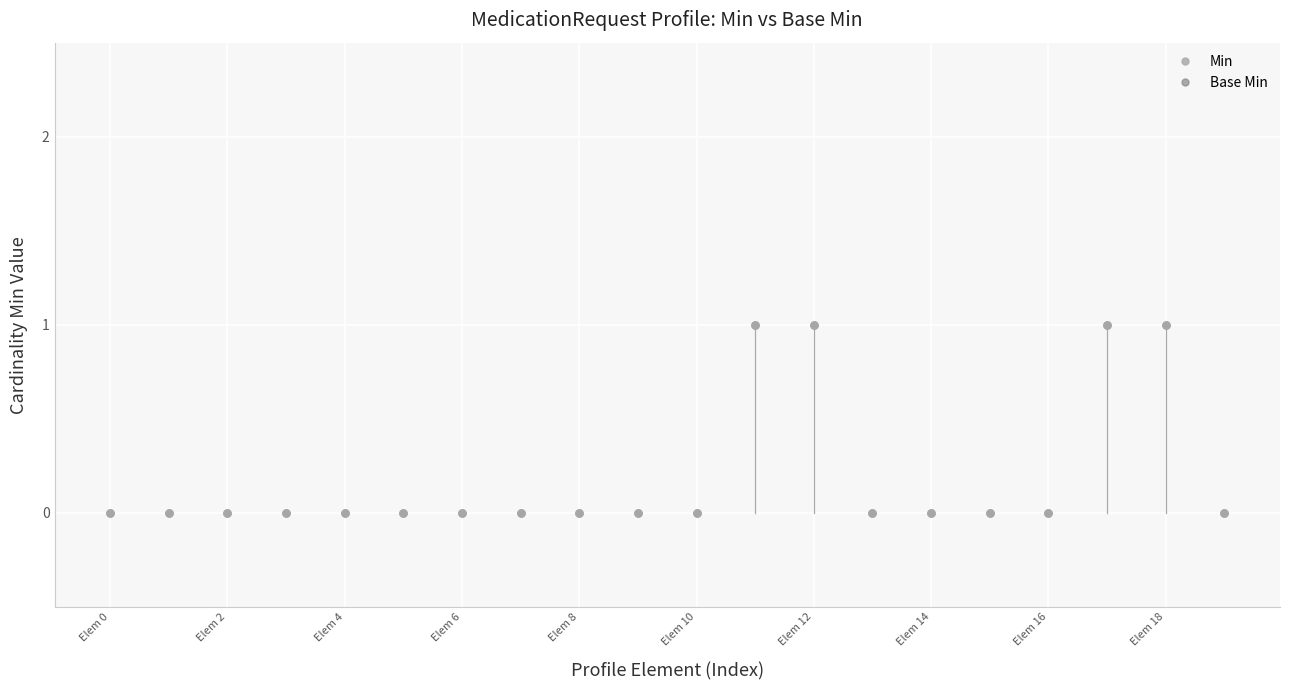

Is this an area chart (filled region under the line)?

No